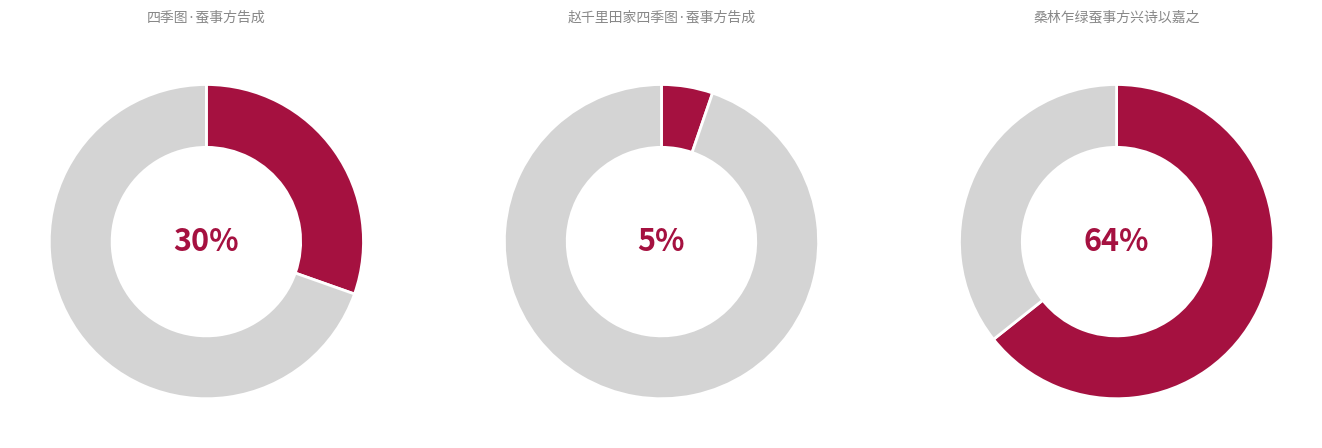

Which has a higher value, 桑林乍绿蚕事方兴诗以嘉之 or 四季图·蚕事方告成?

桑林乍绿蚕事方兴诗以嘉之